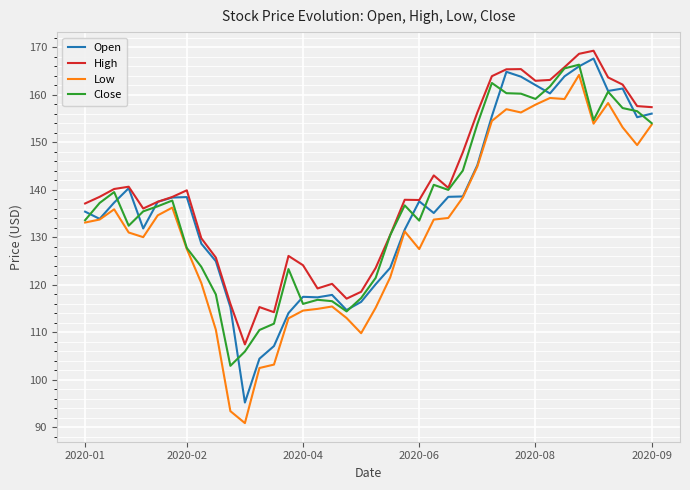

Which series has the largest total across all categories?

High